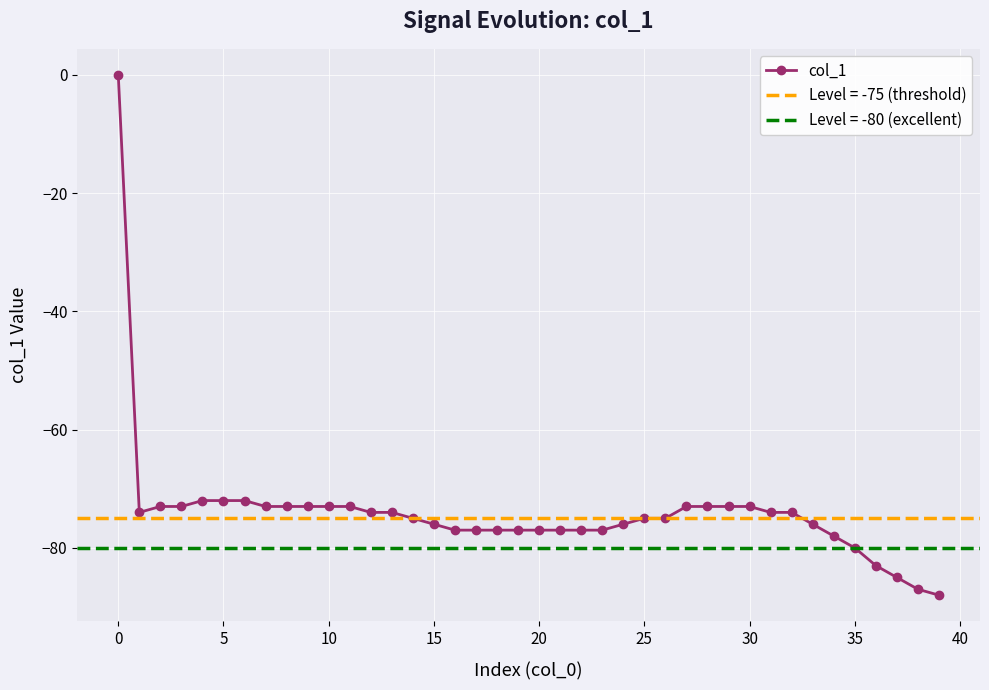

What is the value of the 37th point from the left?

-83